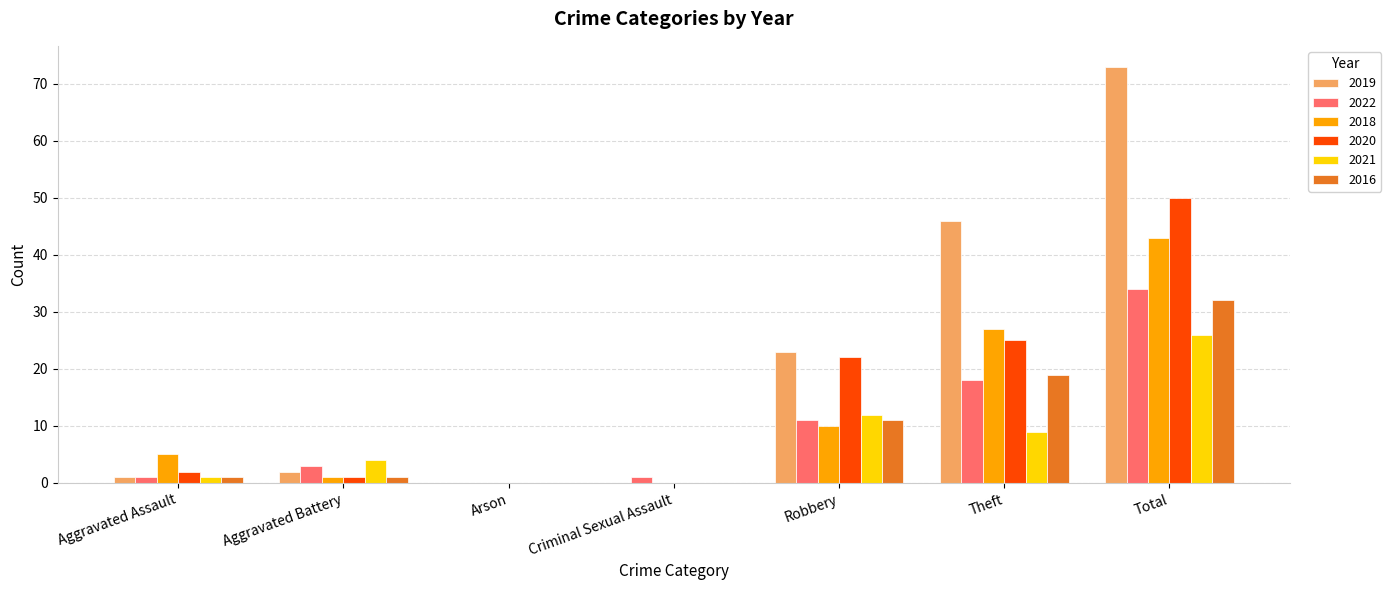

At which category is the sum across all series the highest?

Total